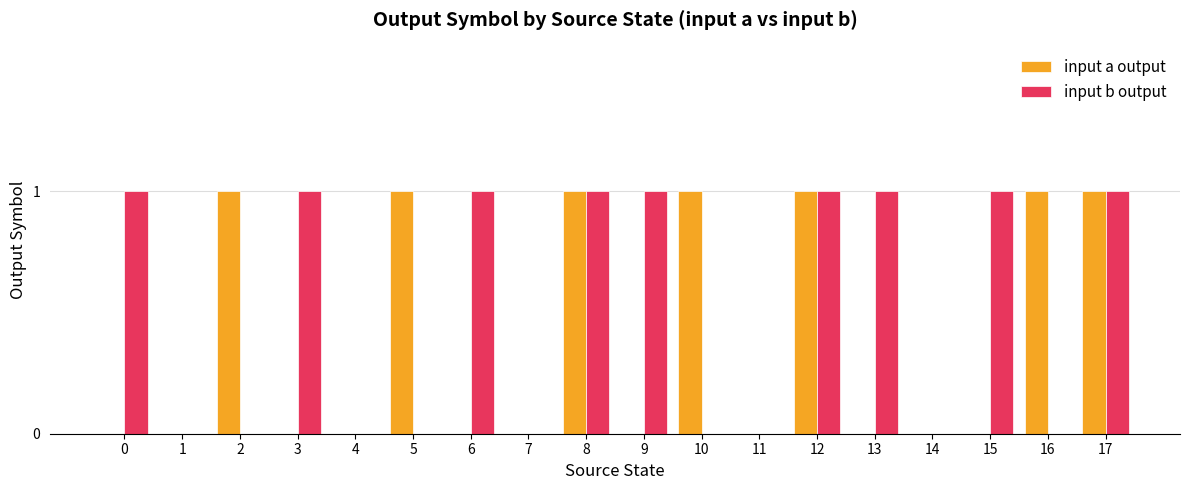

Is the value of input b output at 9 greater than the value of input a output at 6?

Yes